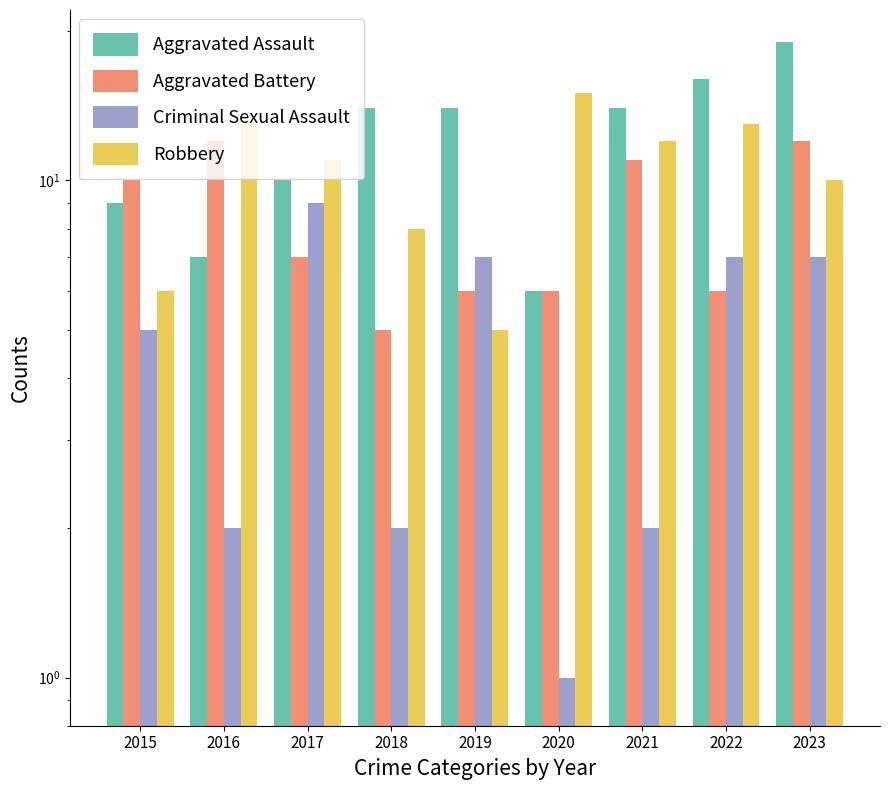

What is the value of the Aggravated Assault bar at the 6th from the left?

6